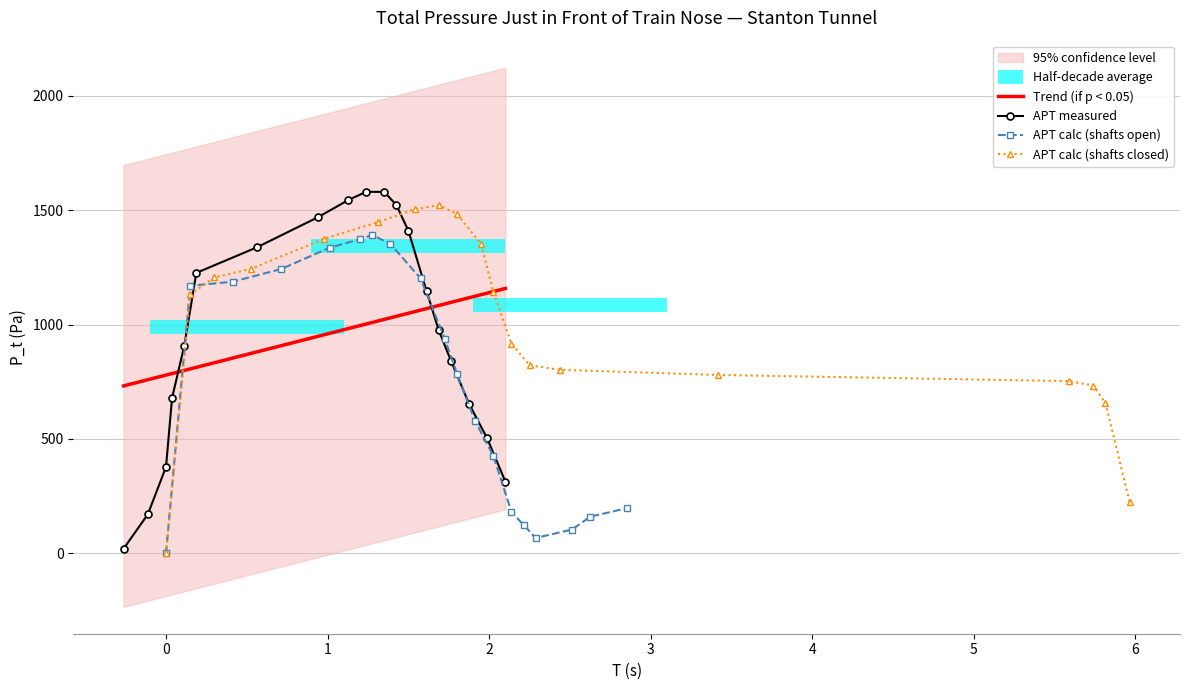

Is the value of shafts_closed_p at measured_t greater than the value of calc_p at 14?

No